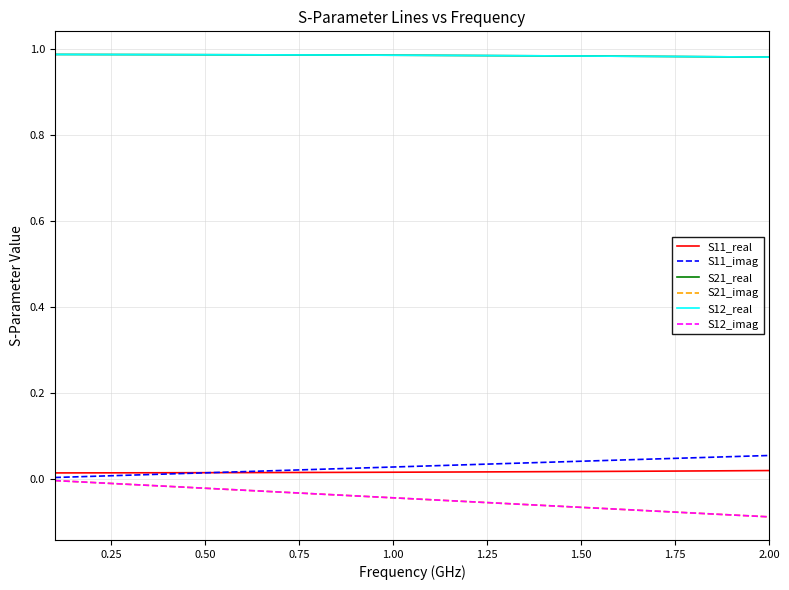

Which series has the largest total across all categories?

S21_real